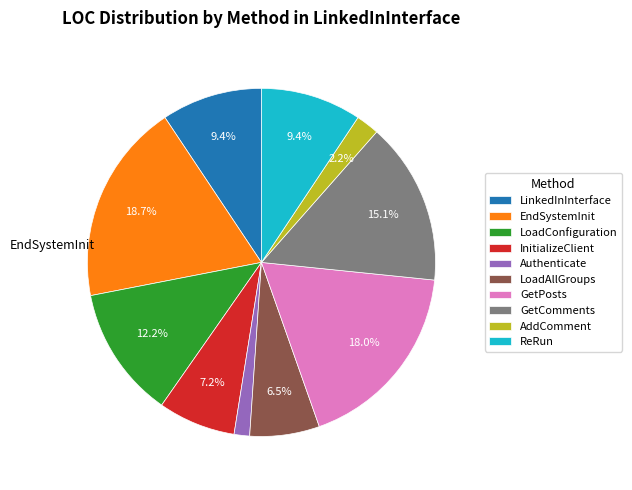

Is EndSystemInit the majority of the pie?

No